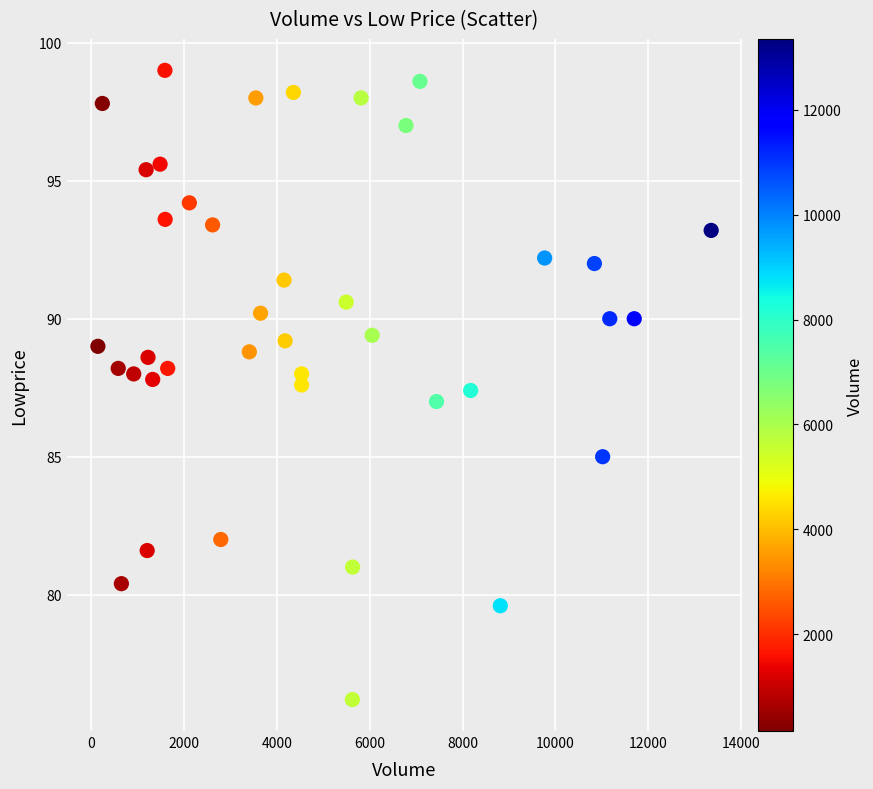

What is the range of Y values (max minus min)?

22.8